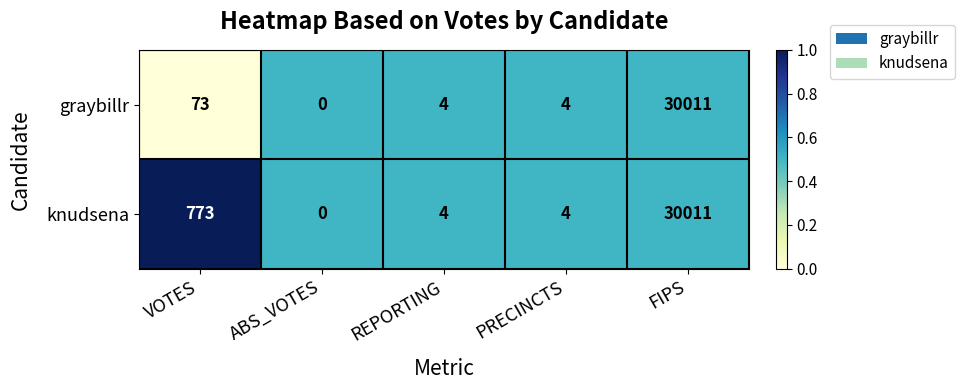

List the series in order of their overall mean, lowest first.

graybillr, knudsena